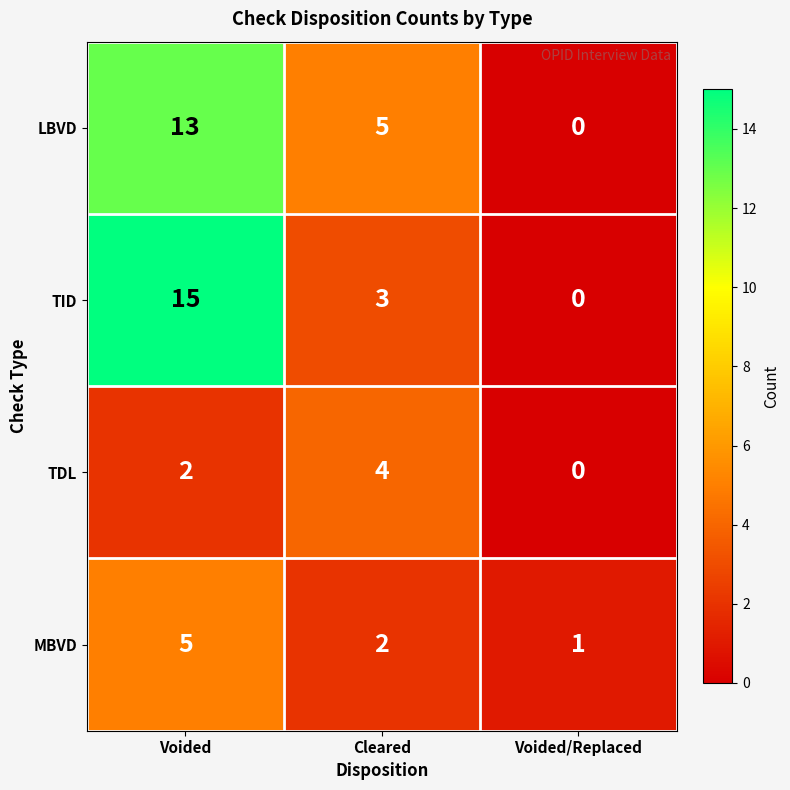

What is the difference between the LBVD values at Voided and Voided/Replaced?

13